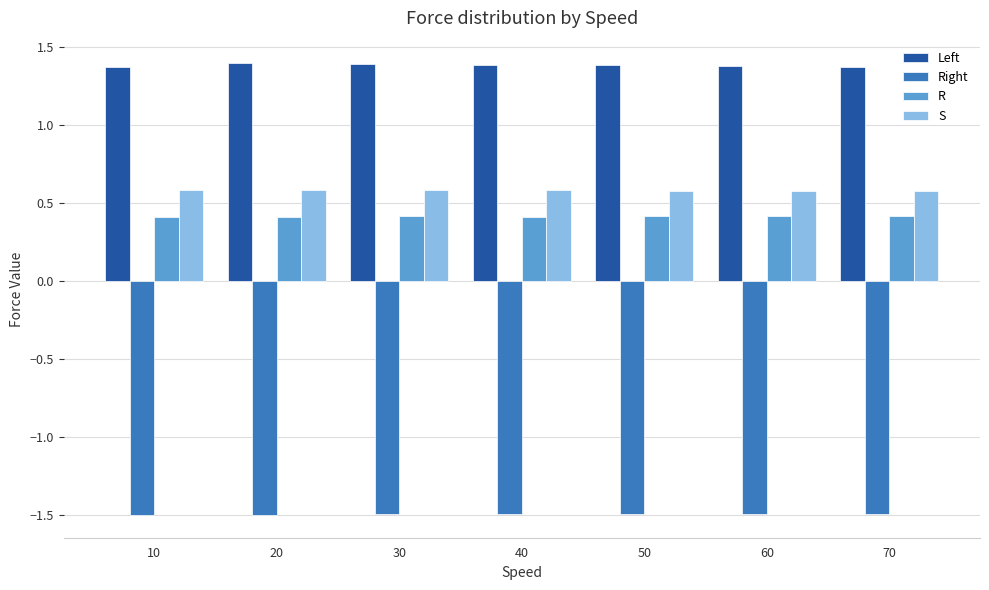

What is the difference between the highest and lowest values at 20?

2.9